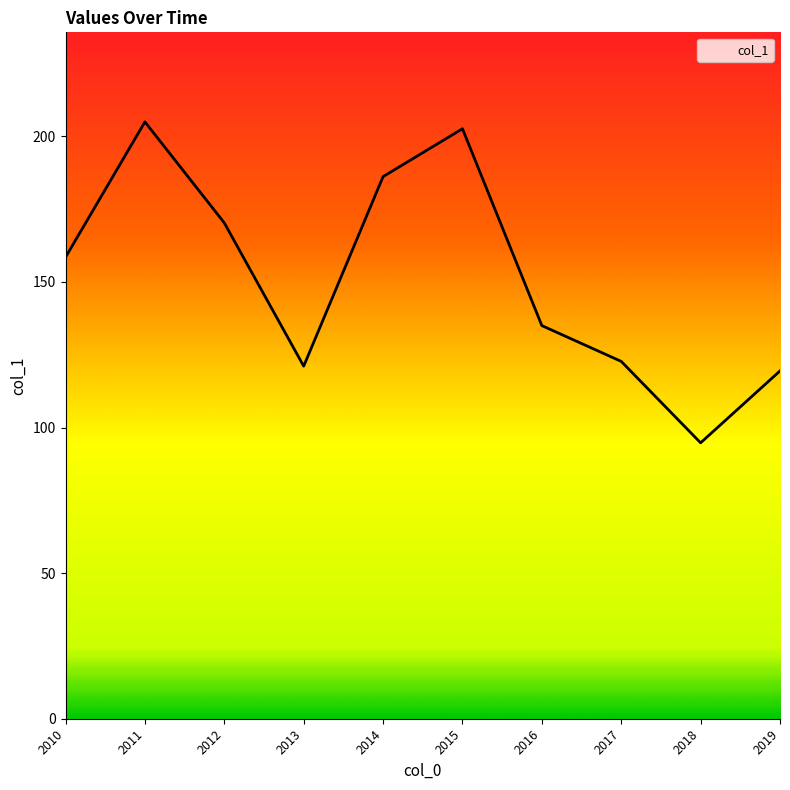

The value at 2014 is 75.6. True or false?

False